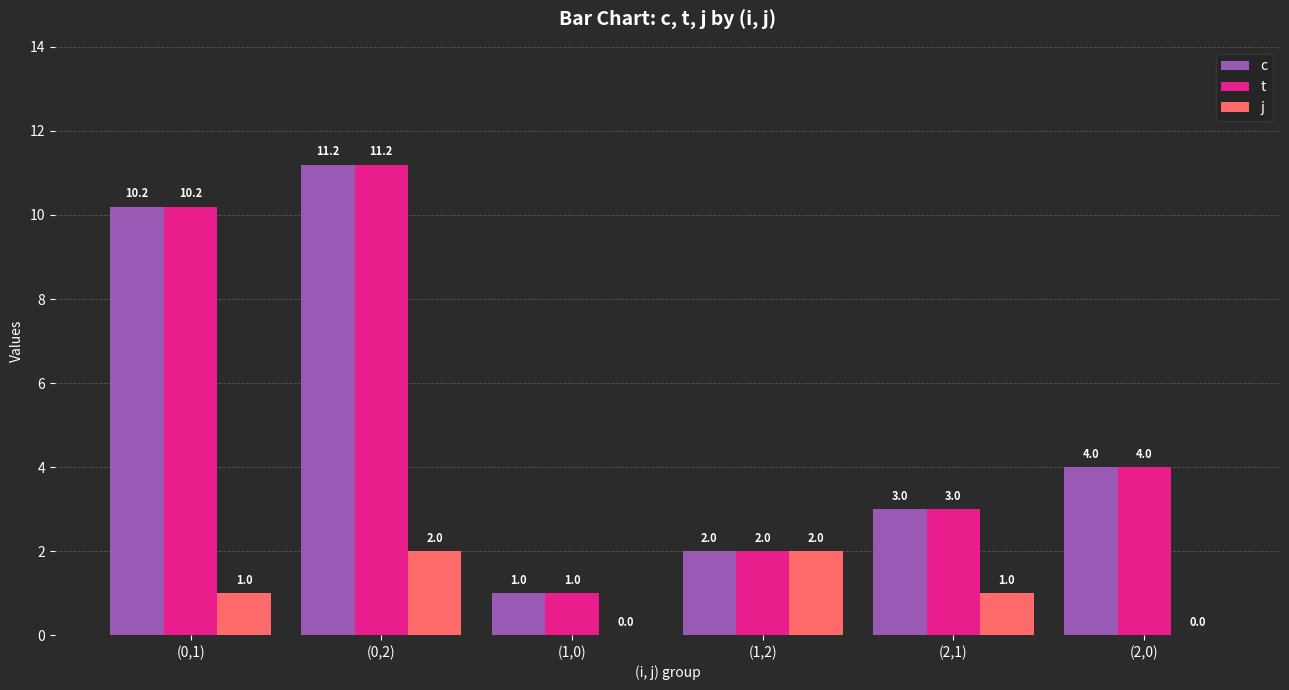

Where does the c series first go above 4?

(0,1)